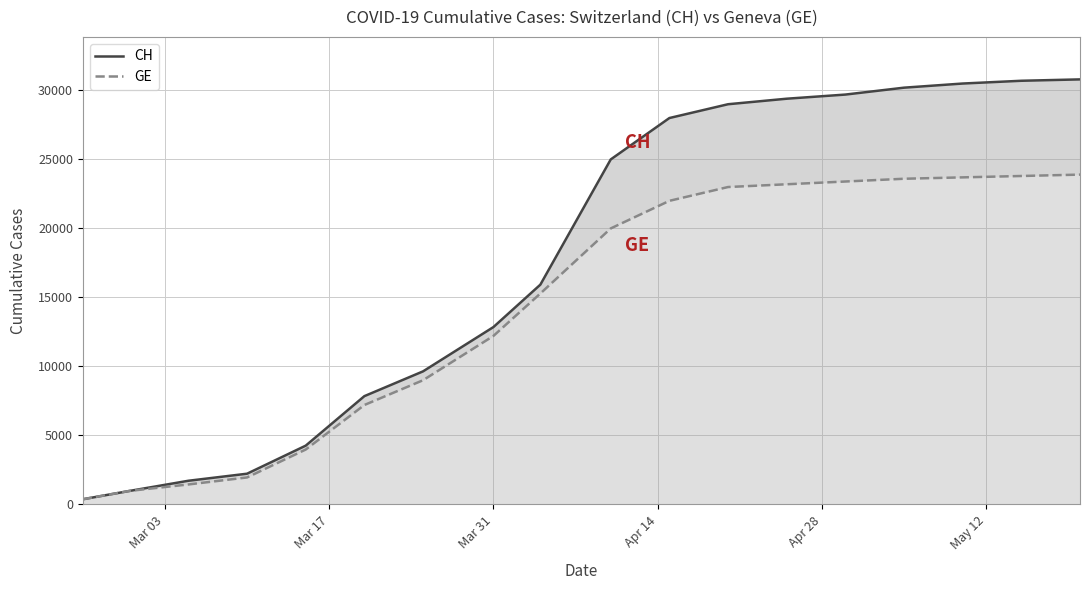

Does the chart display data point markers on the line(s)?

No